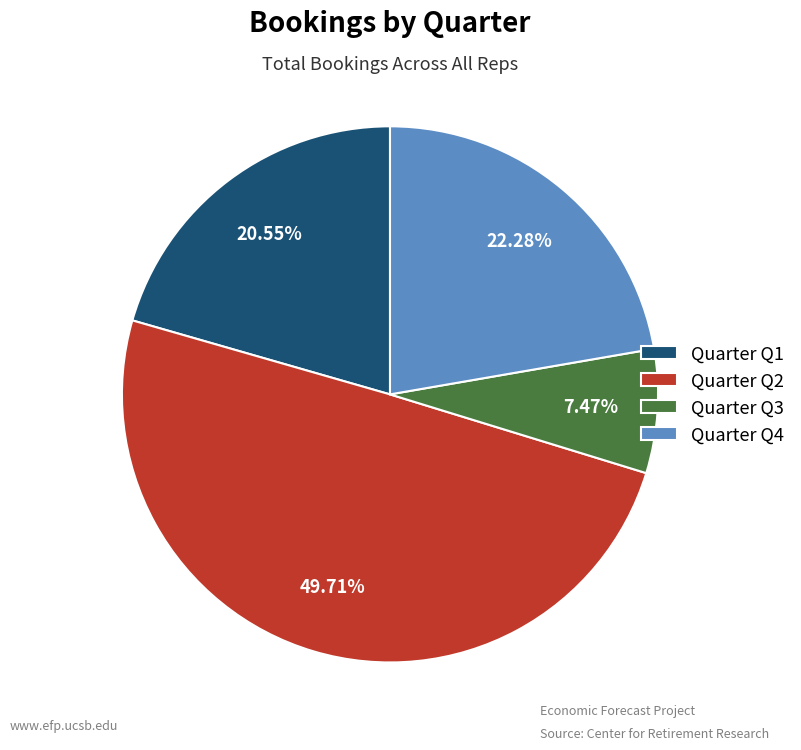

Is the sum of Quarter Q1 and Quarter Q2 greater than half?

Yes